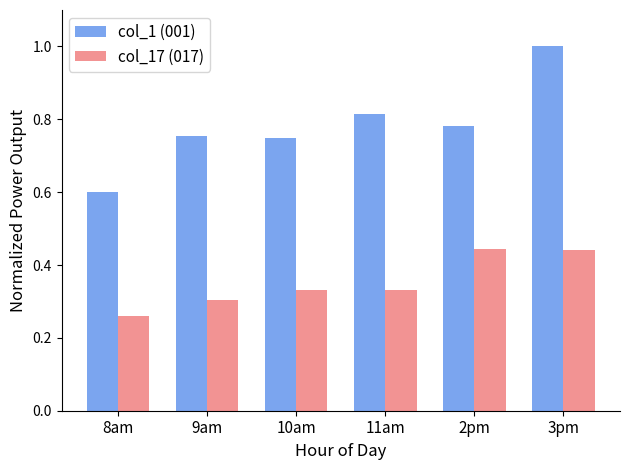

Which series has the largest total across all categories?

col_1 (001)